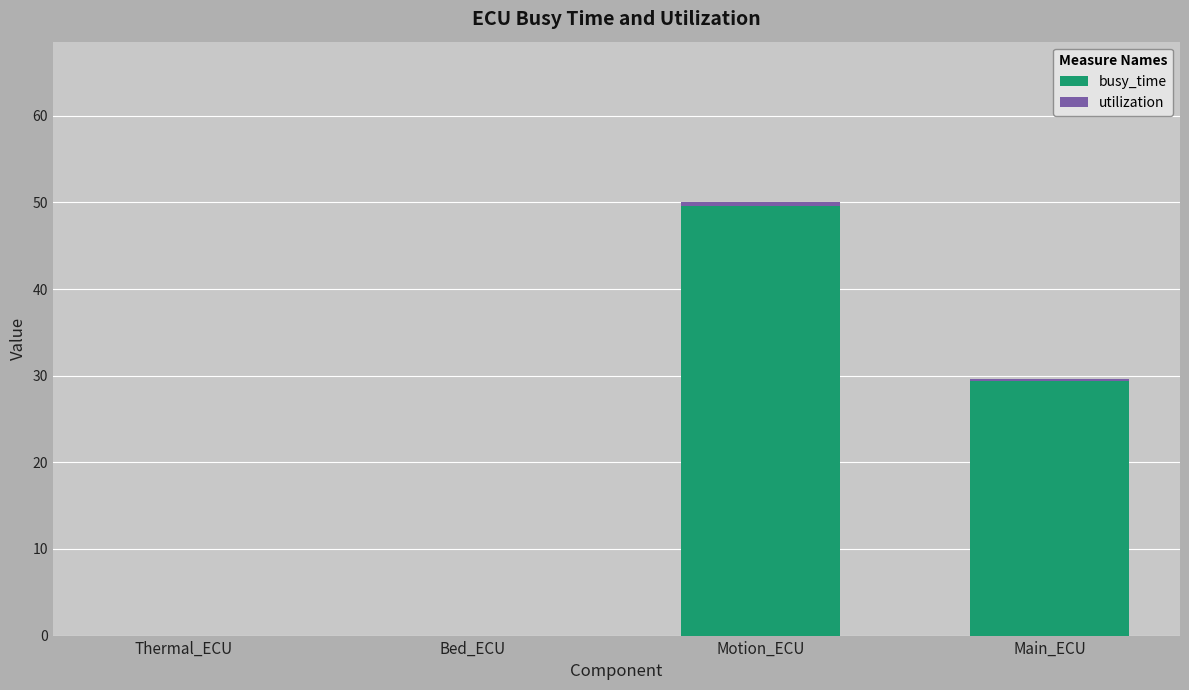

At which label does busy_time reach its peak?

Motion_ECU